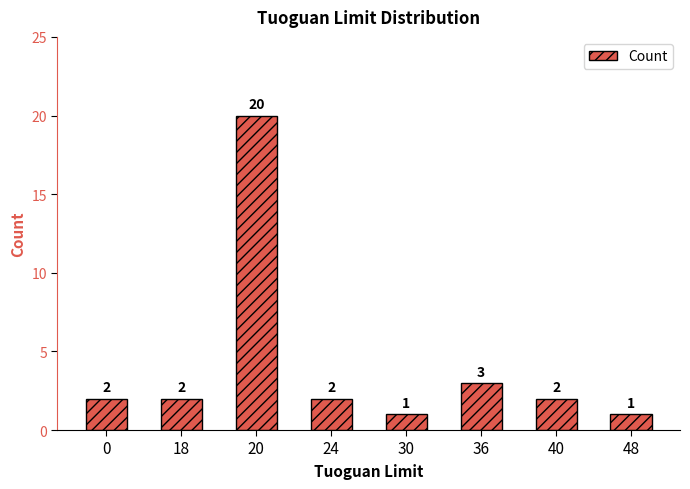

How many categories are shown in the chart?

8